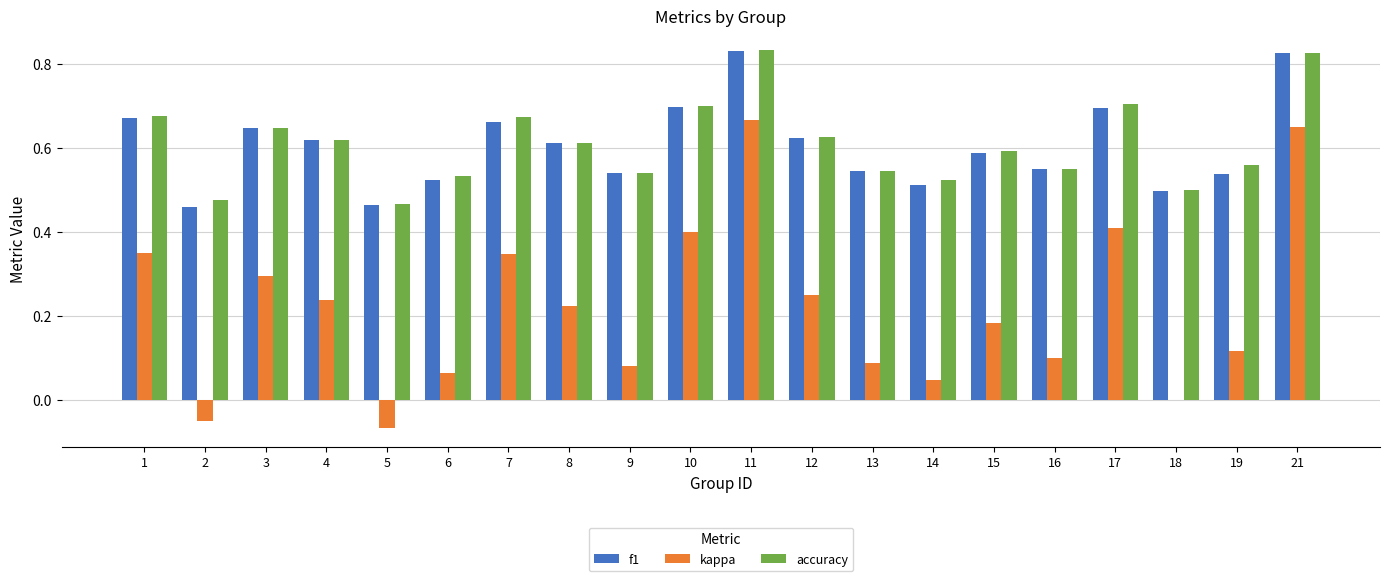

Between 7 and 13, which series saw the biggest shift?

kappa